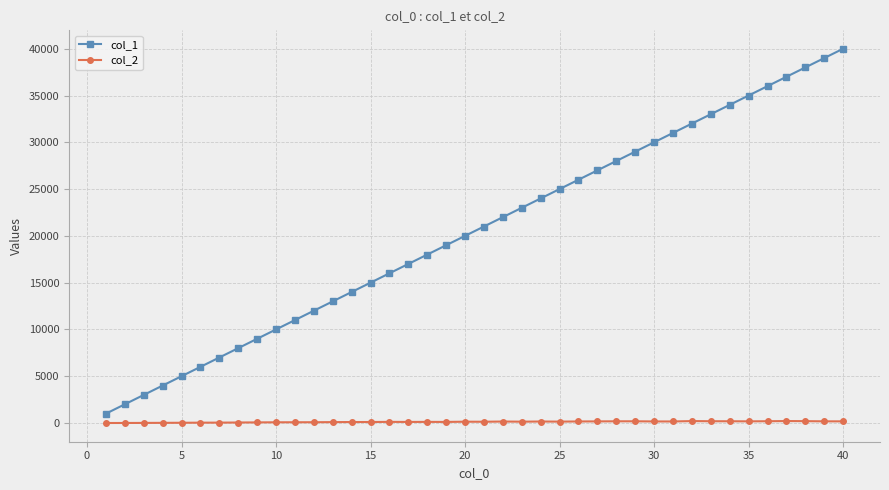

Count the number of categories in the chart.

40